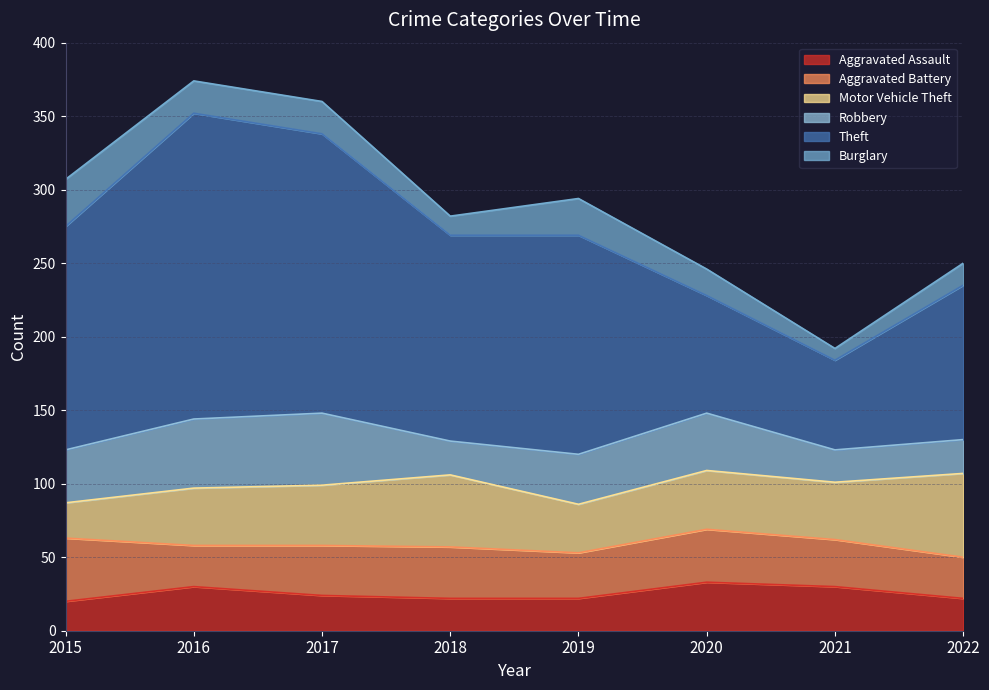

How many data points in Robbery are less than 36?

4